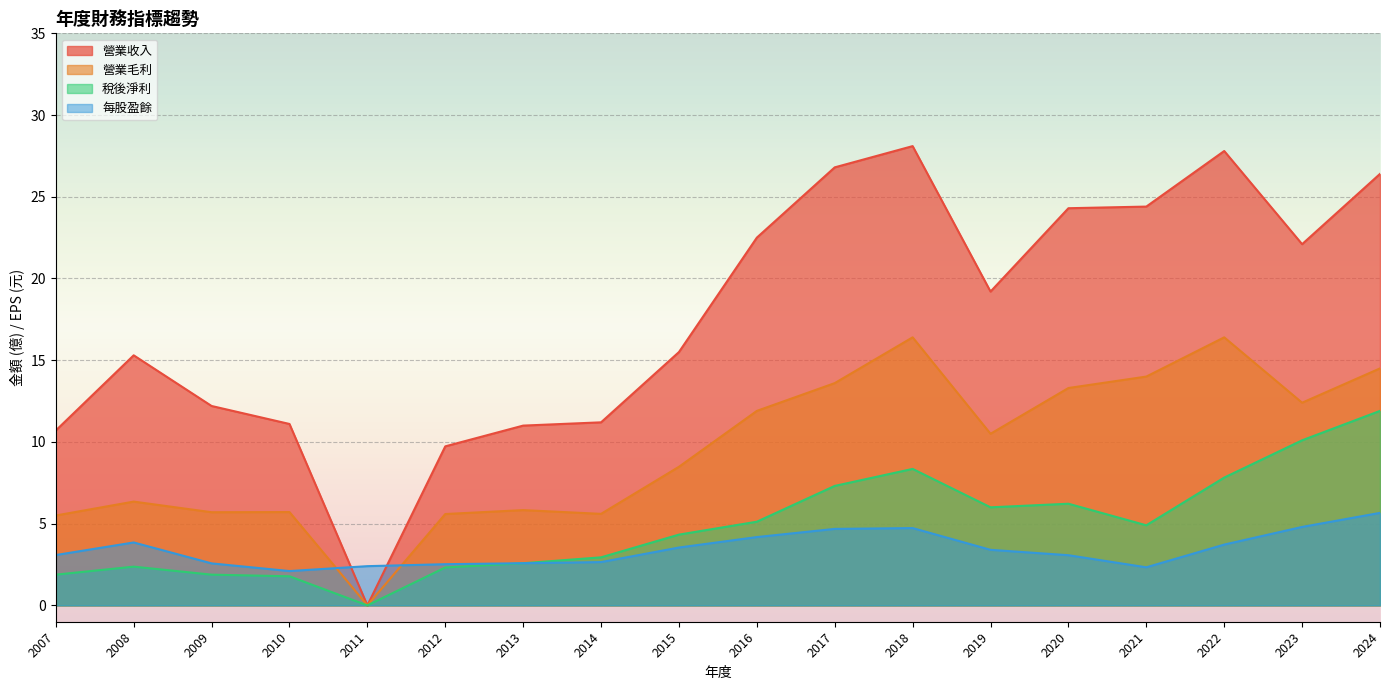

True or false: 每股盈餘 has more than 2 points higher than both neighbors.

False